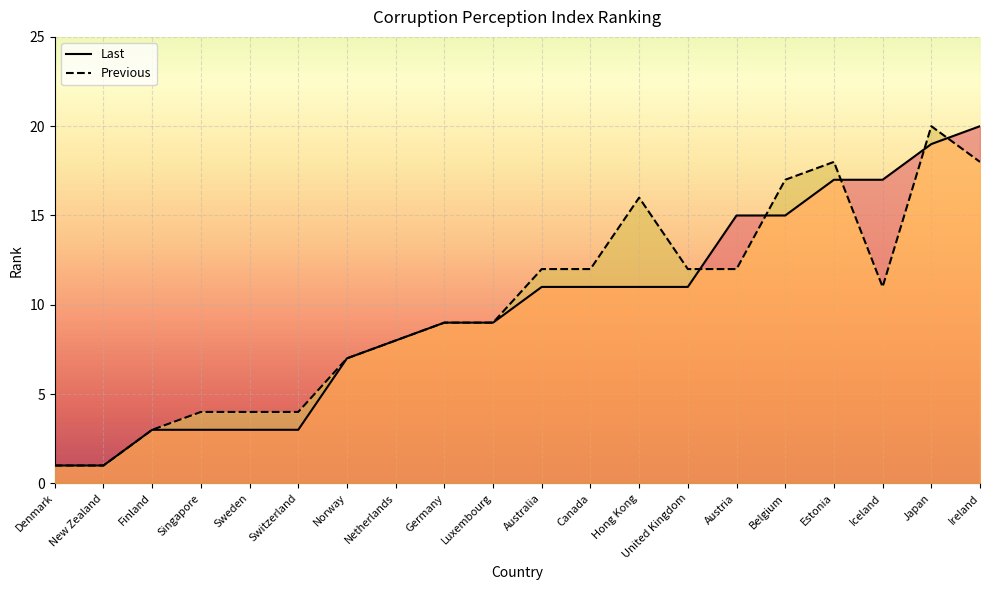

True or false: Last has more than 2 interior local peaks.

False